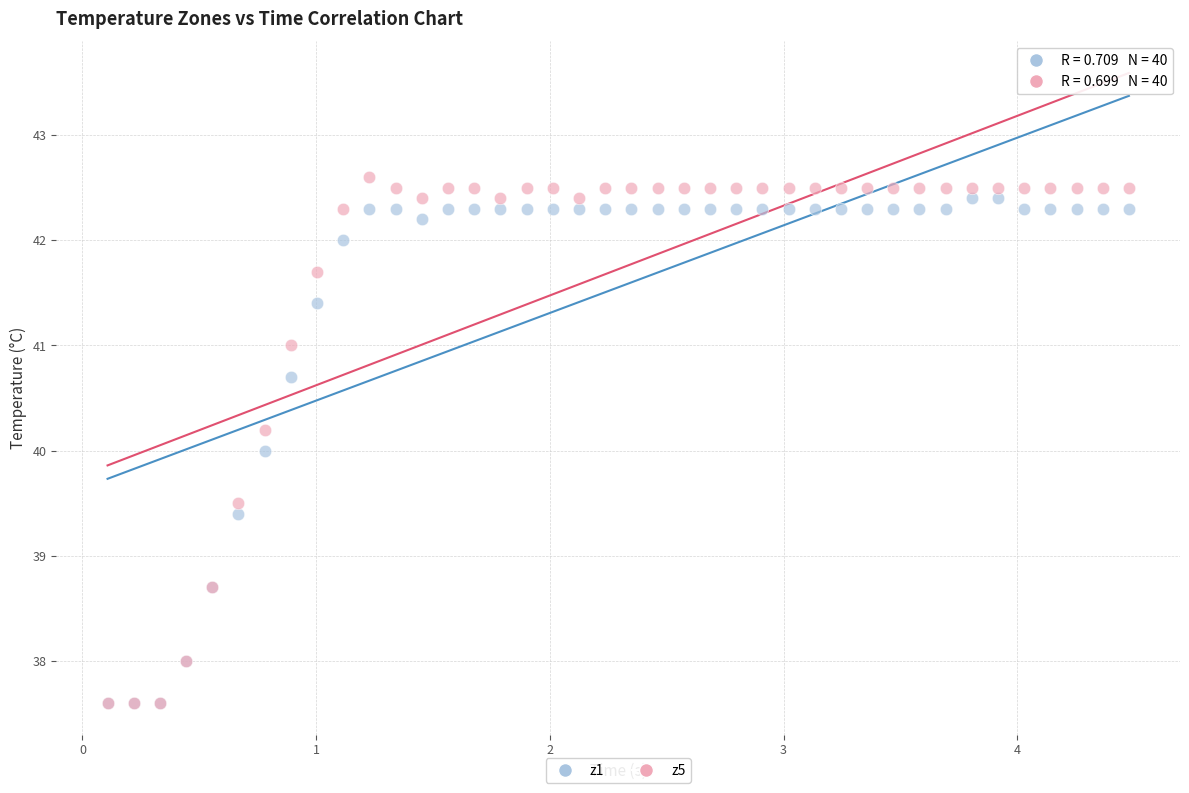

Which series has the widest spread of Y values?

z5